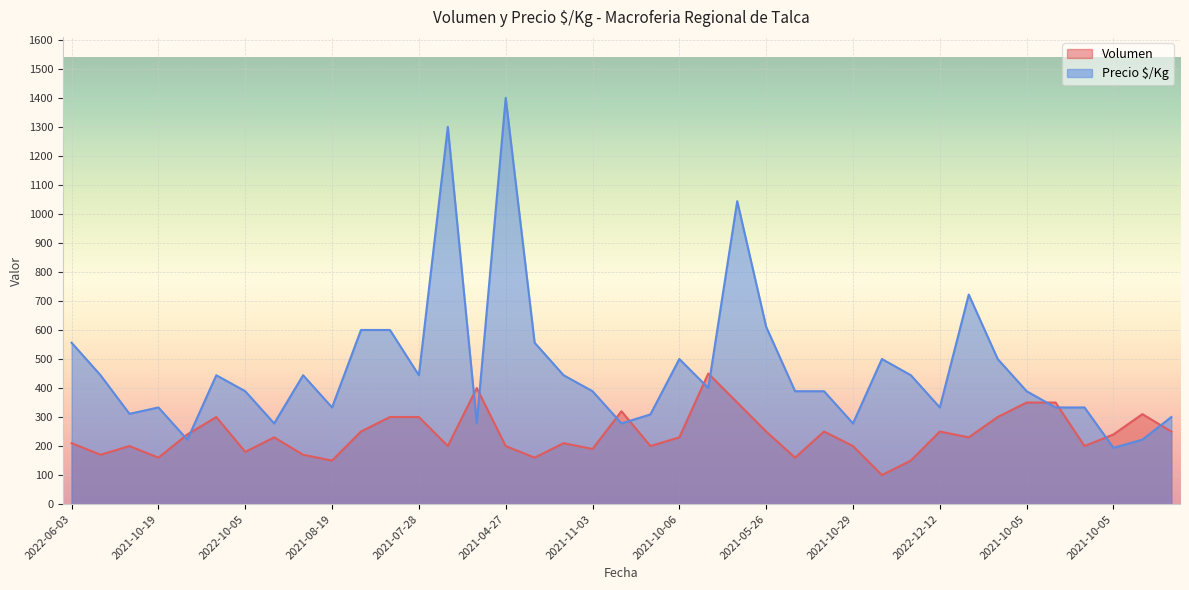

How many times do Precio $/Kg and Volumen cross each other?

12